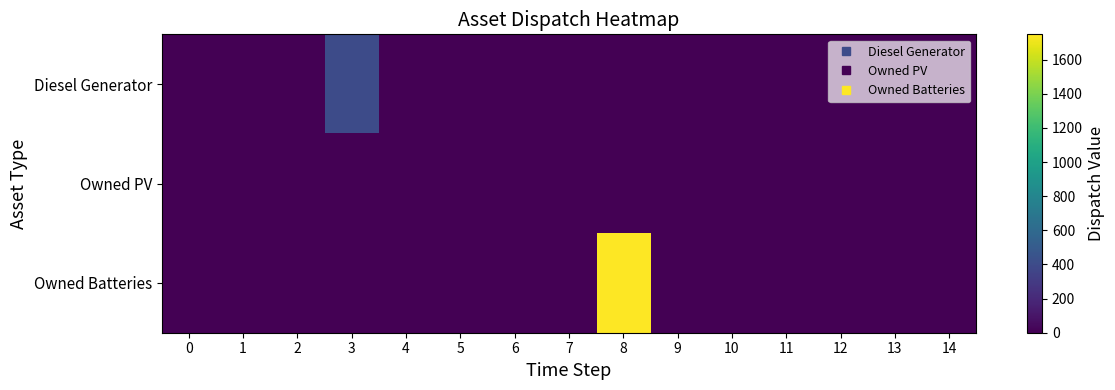

Reading left to right, transcribe all the data shown in this chart.

Diesel Generator: 0=0	1=0	2=0	3=400	4=0	5=0	6=0	7=0	8=0	9=0	10=0	11=0	12=0	13=0	14=0
Owned PV: 0=0	1=0	2=0	3=0	4=0	5=0	6=0	7=0	8=0	9=0	10=0	11=0	12=0	13=0	14=0
Owned Batteries: 0=0	1=0	2=0	3=0	4=0	5=0	6=0	7=0	8=1749	9=0	10=0	11=0	12=0	13=0	14=0